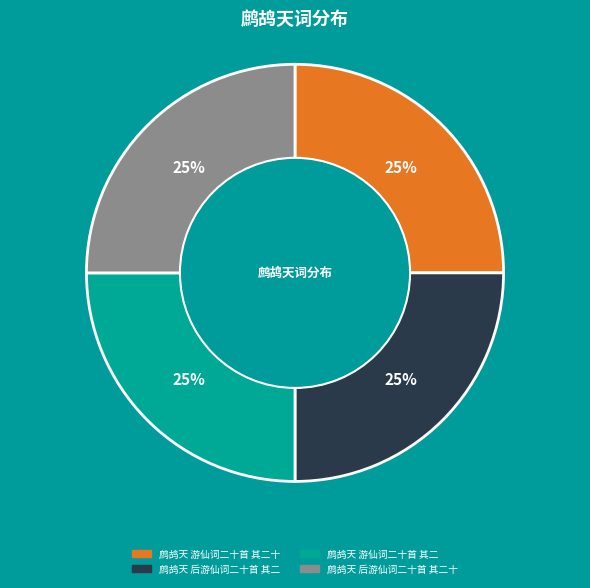

What is the ratio of the value at 鹧鸪天 后游仙词二十首 其二 to the value at 鹧鸪天 后游仙词二十首 其二十?

1.0